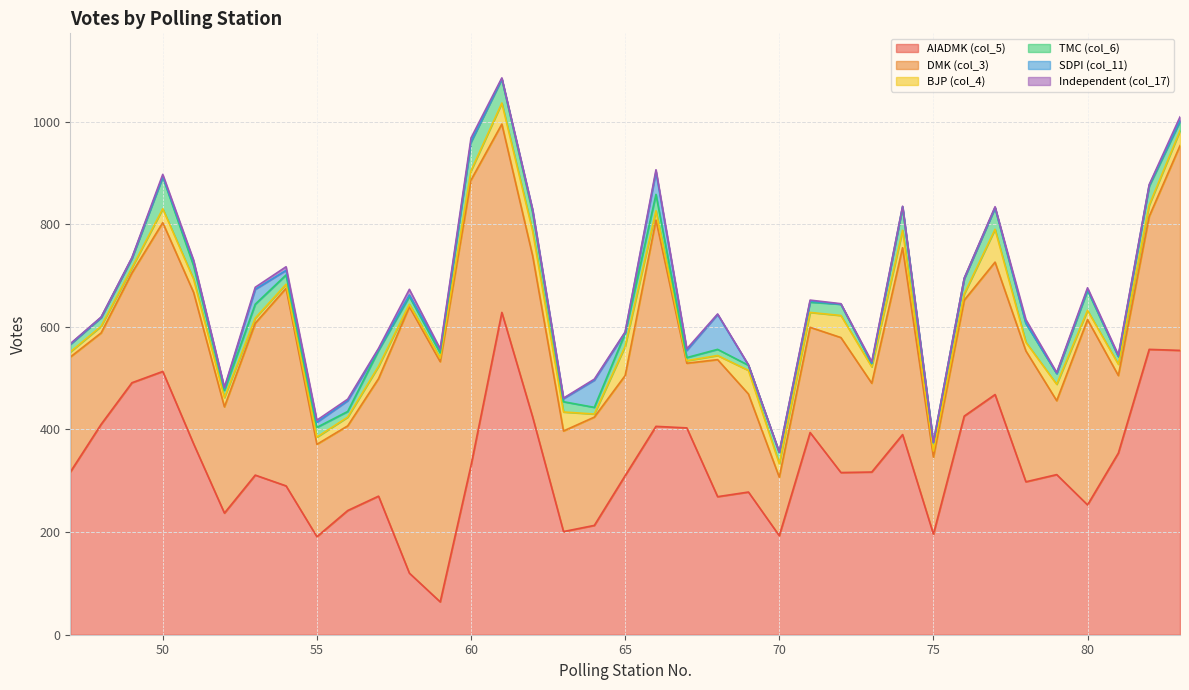

Between 72 and 71, which is larger?

71